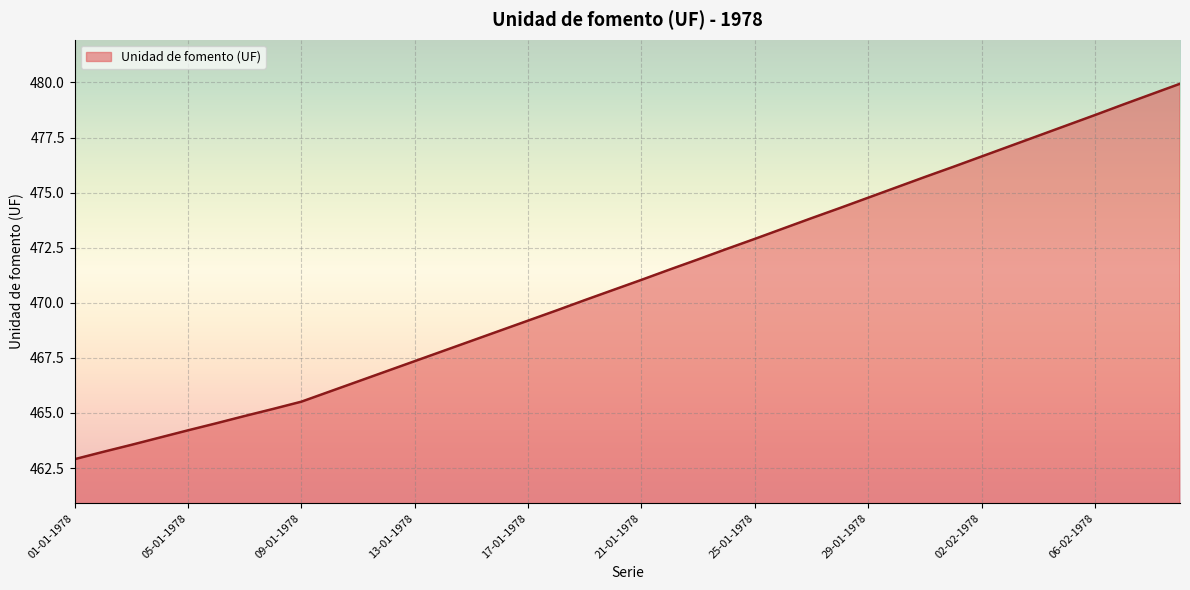

What is the maximum value shown in the chart?

479.9